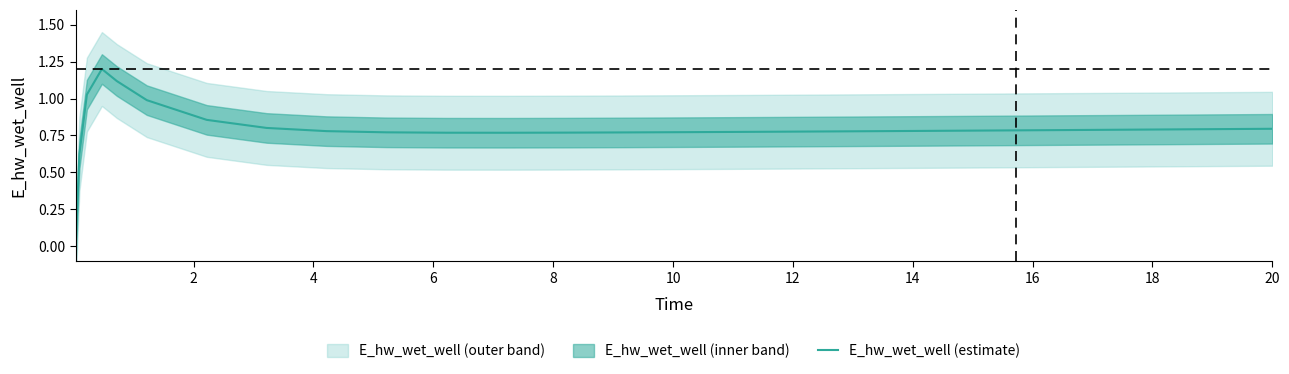

What is the maximum value for E_hw_wet_well (estimate)?

1.2